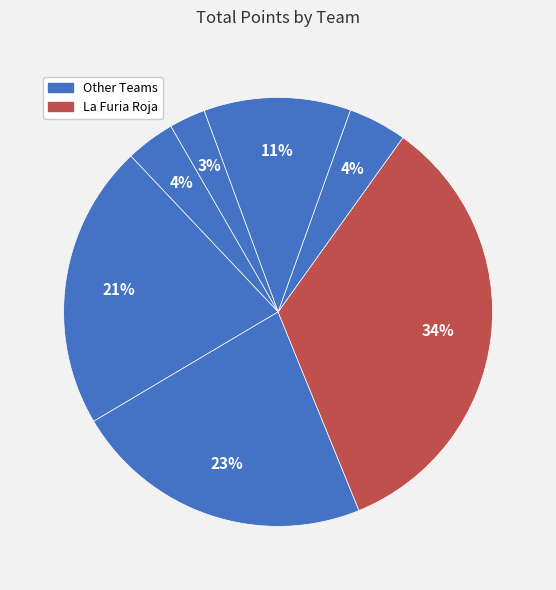

Count the number of slices in the pie.

7